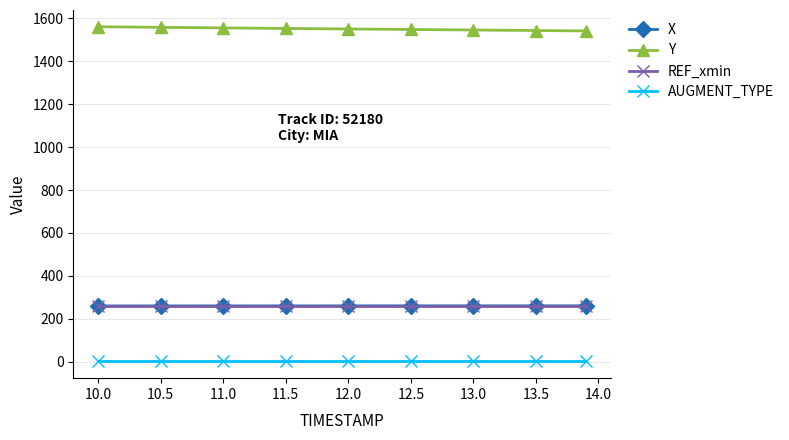

What is the greatest value displayed?

1561.4